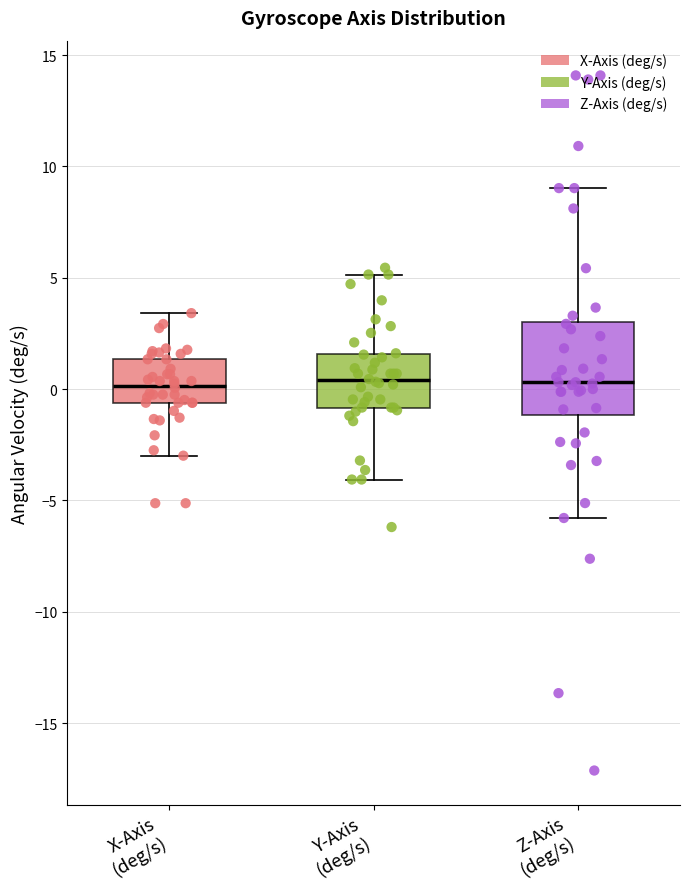

Reading left to right, transcribe this box plot: for each box, give where its median line is, the range the box spans, and where its two whiskers end, as read against the y-axis. The values are not printed on the chart, so give them approximately, as read against the axis.

X-Axis (deg/s): median 0.0, box -0.5 to 1.5, whiskers -3.0 to 3.5
Y-Axis (deg/s): median 0.5, box -1.0 to 1.5, whiskers -4.0 to 5.0
Z-Axis (deg/s): median 0.5, box -1.0 to 3.0, whiskers -6.0 to 9.0